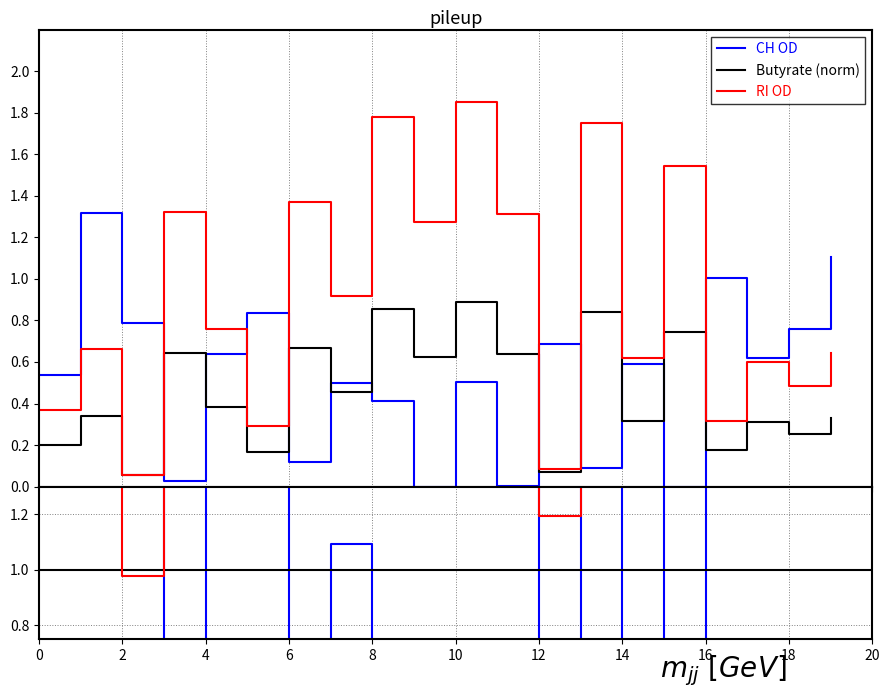

At which category does the chart reach its minimum across all series?

15